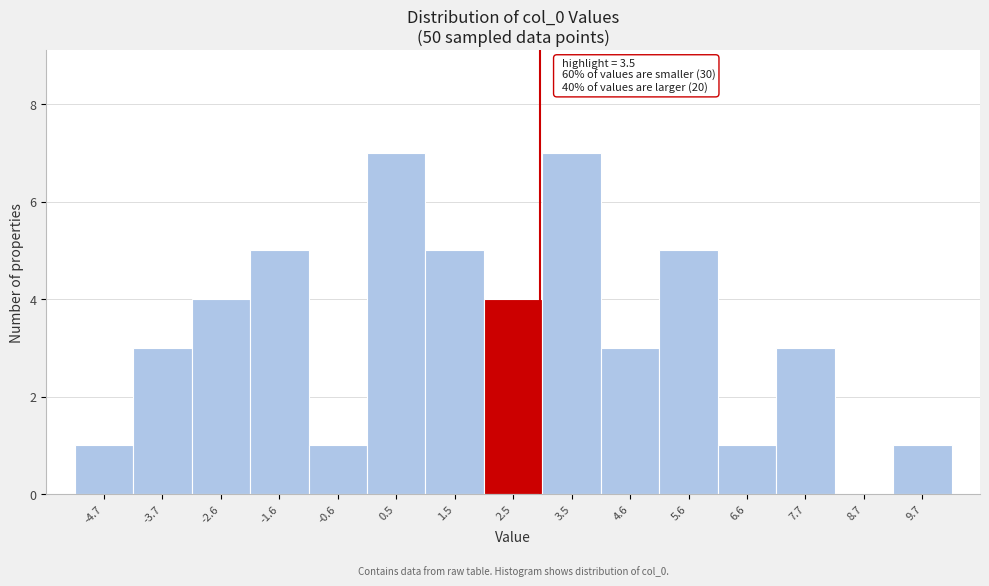

Reading left to right, transcribe all the data shown in this chart.

-4.7=1	-3.7=3	-2.6=4	-1.6=5	-0.6=1	0.5=7	1.5=5	2.5=4	3.5=7	4.6=3	5.6=5	6.6=1	7.7=3	8.7=0	9.7=1